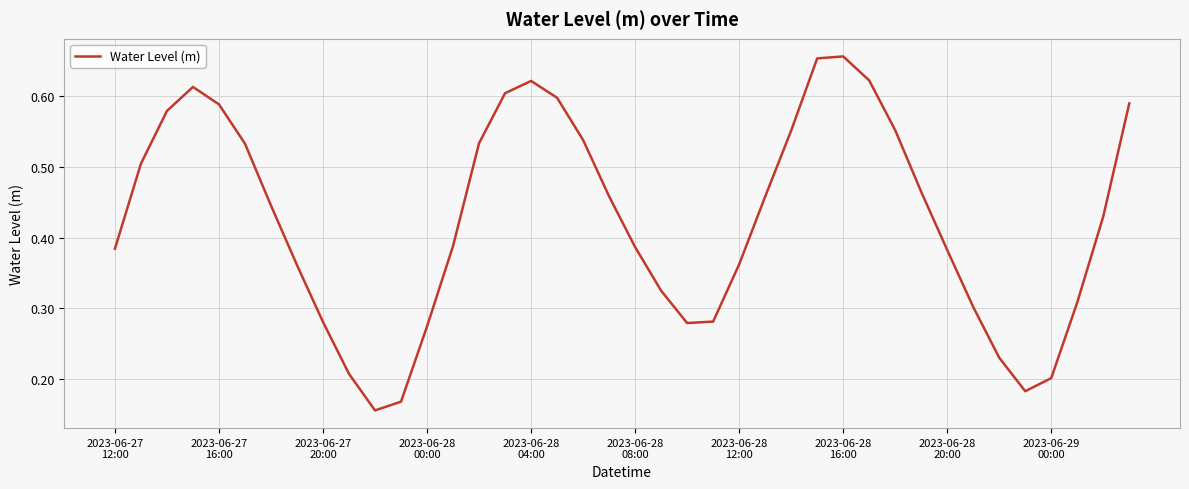

How many values are between 0 and 1?

40